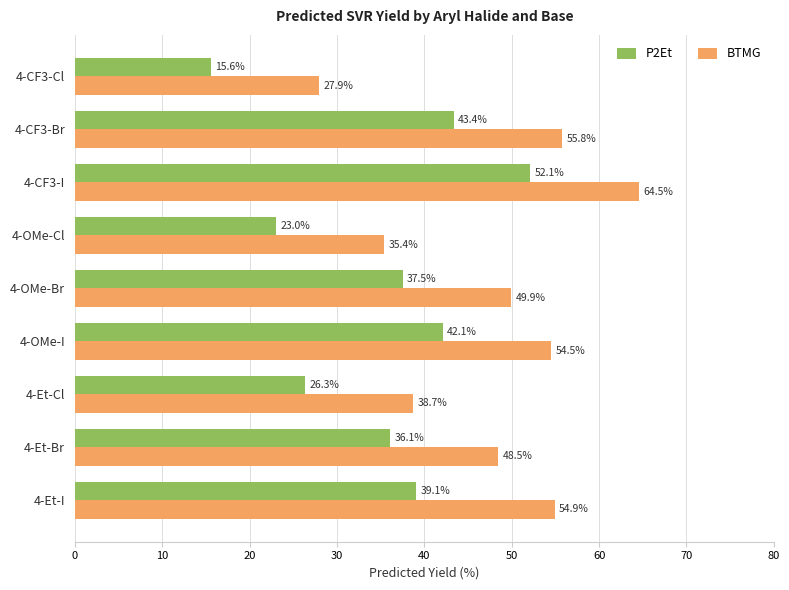

How many series are shown in this chart?

2